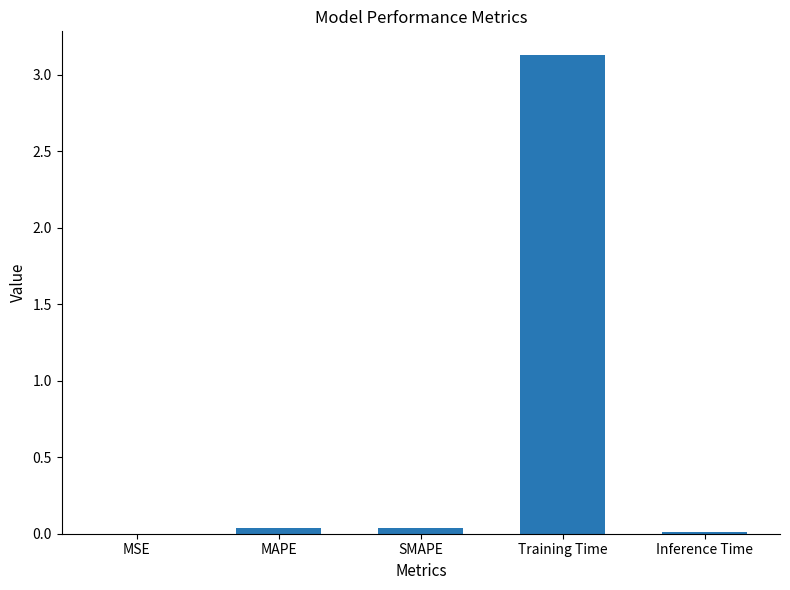

Between Training Time and MSE, which is larger?

Training Time